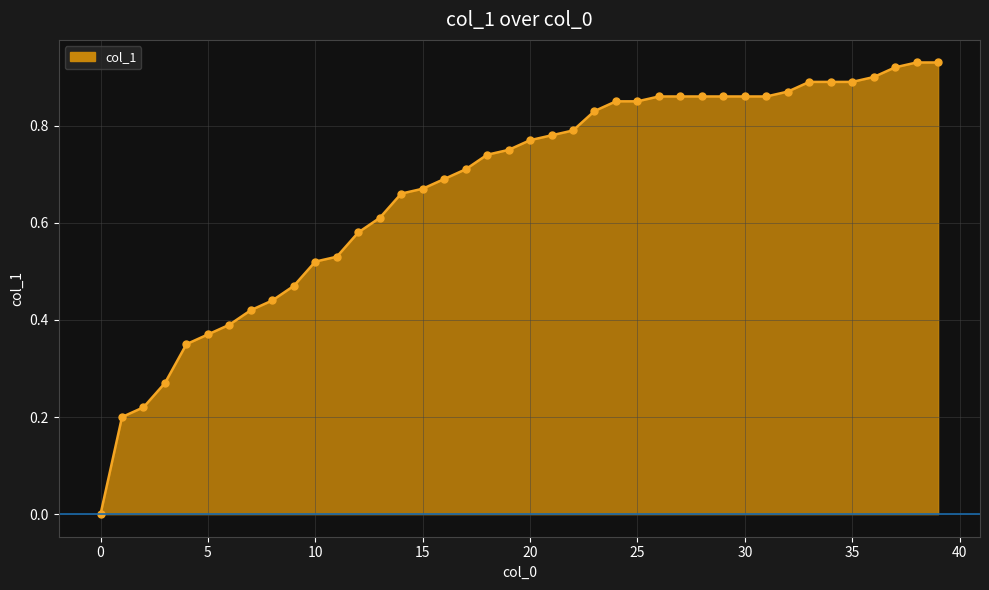

How many values are above zero?

39